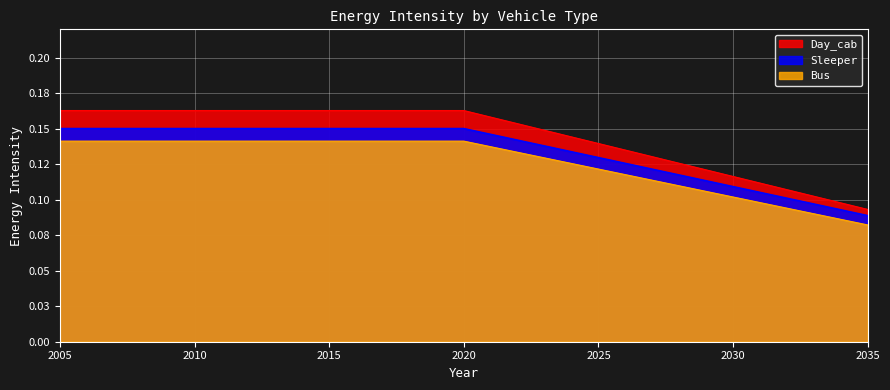

True or false: Bus has a value of 0.1 at 2014.

True